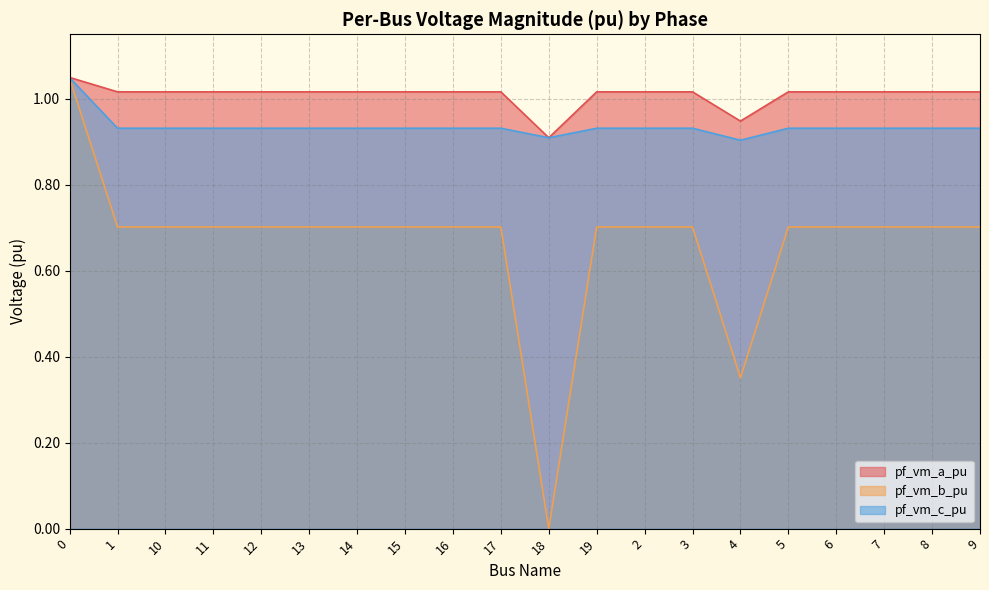

Which series changed the most between 11 and 2?

pf_vm_c_pu